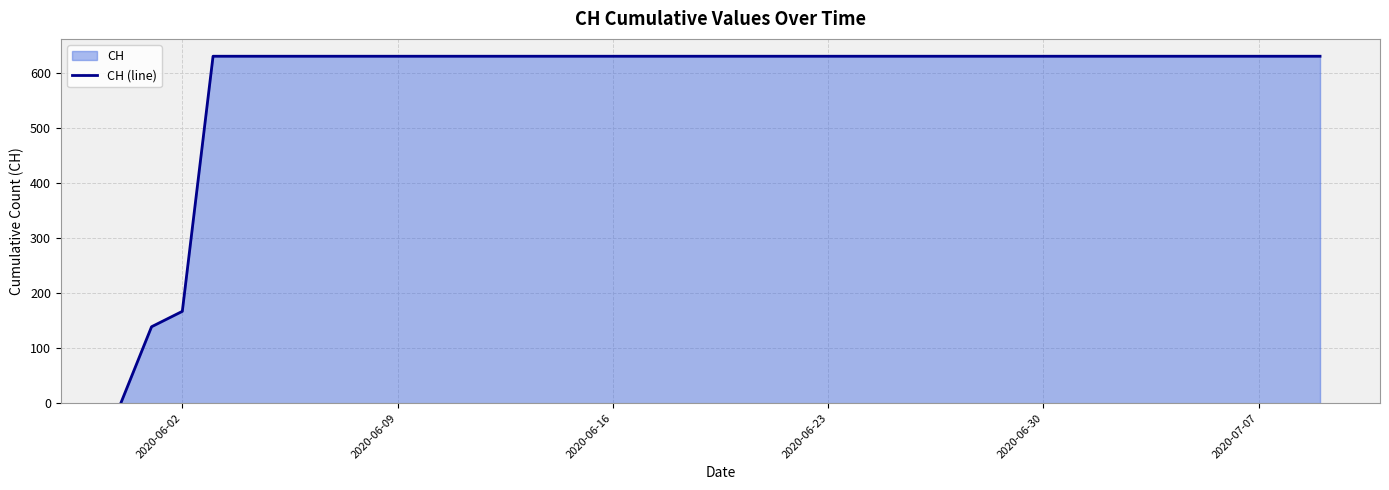

Does the chart display data point markers on the line(s)?

No